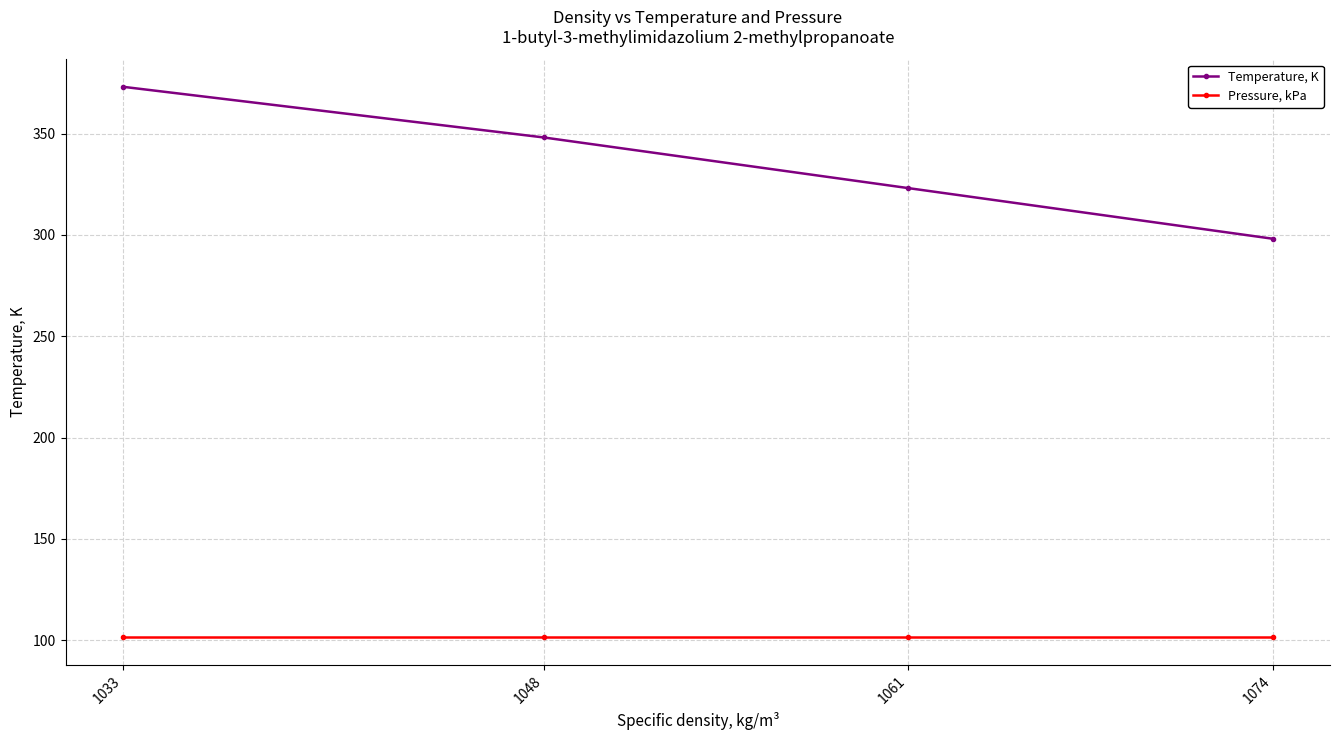

True or false: Pressure, kPa has a value of 101.3 at 1074.

True